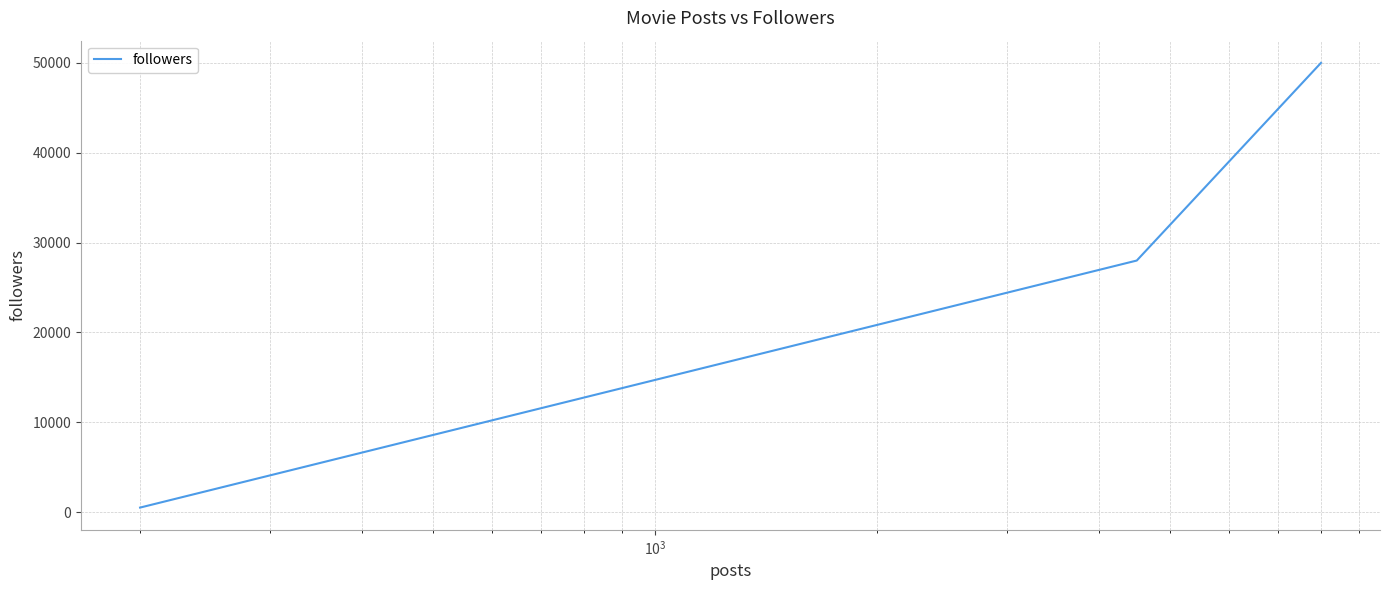

Does the chart have visible grid lines?

Yes